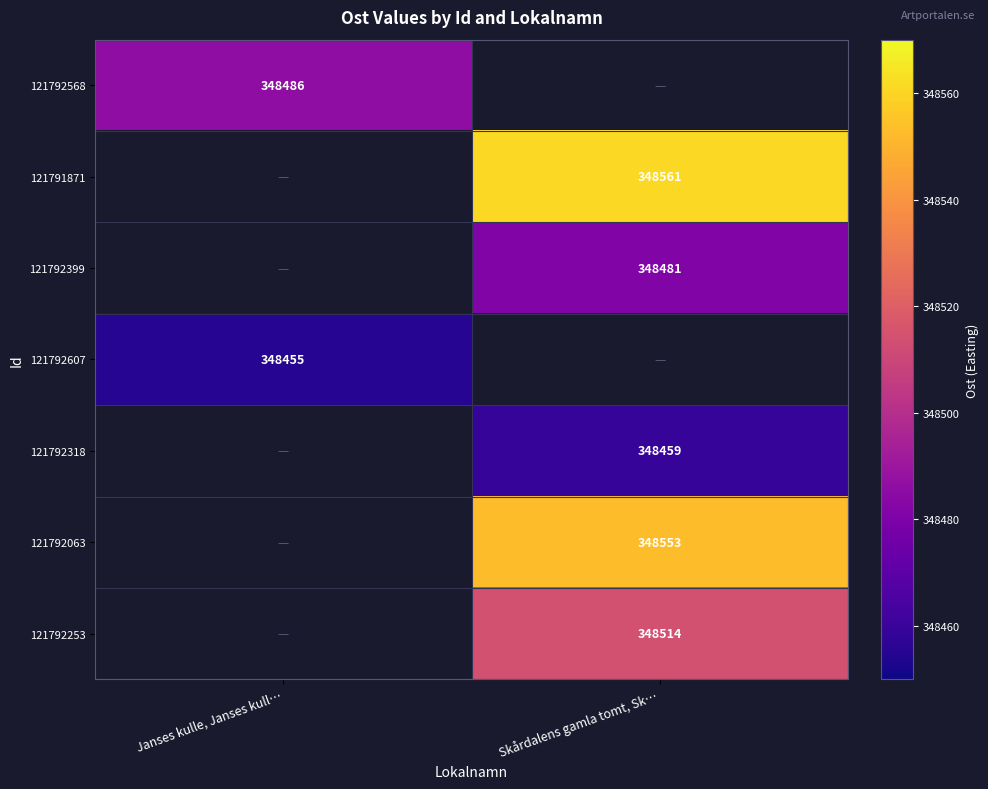

The 121792568 series shows 348486 at Janses kulle, Janses kull…. True or false?

True